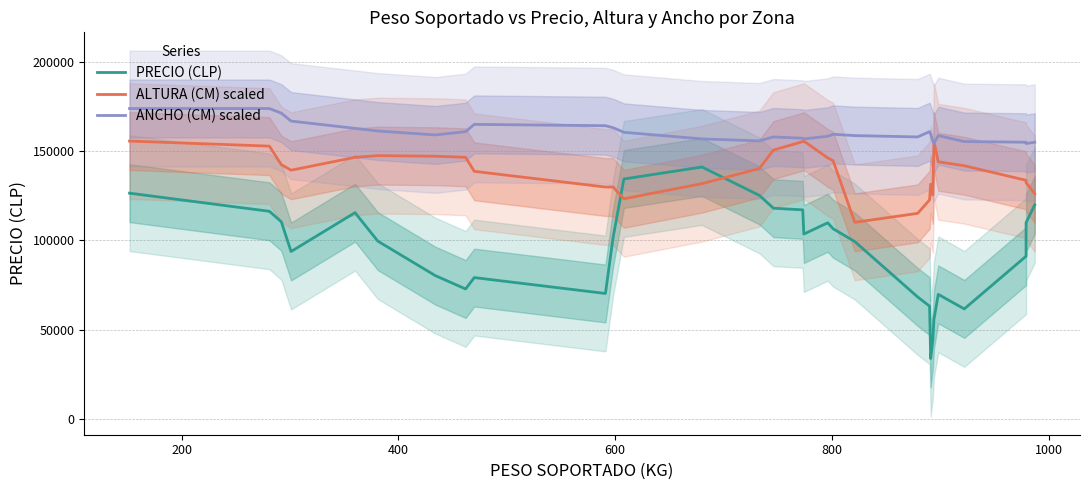

Rank the series by their average value, from highest to lowest.

ANCHO (CM) scaled, ALTURA (CM) scaled, PRECIO (CLP)